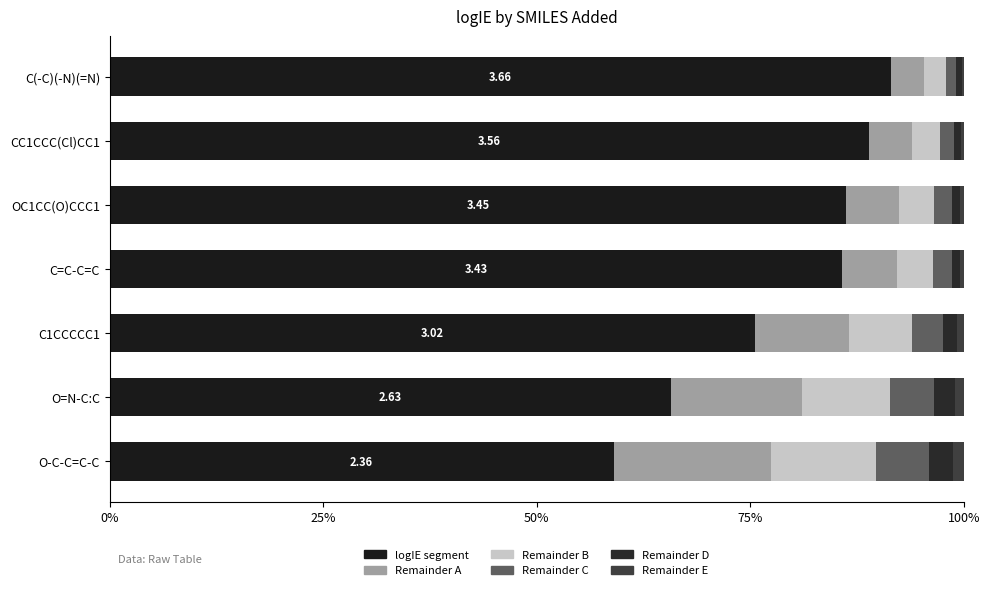

Which series has the largest total across all categories?

logIE segment